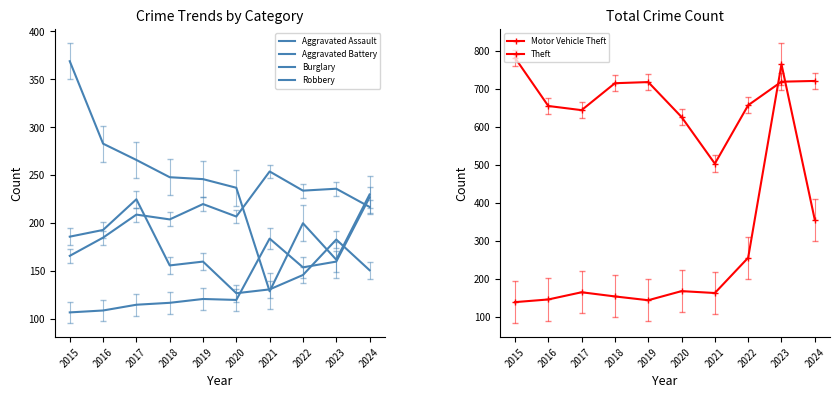

Which series changed the most between 2015 and 2016?

Theft